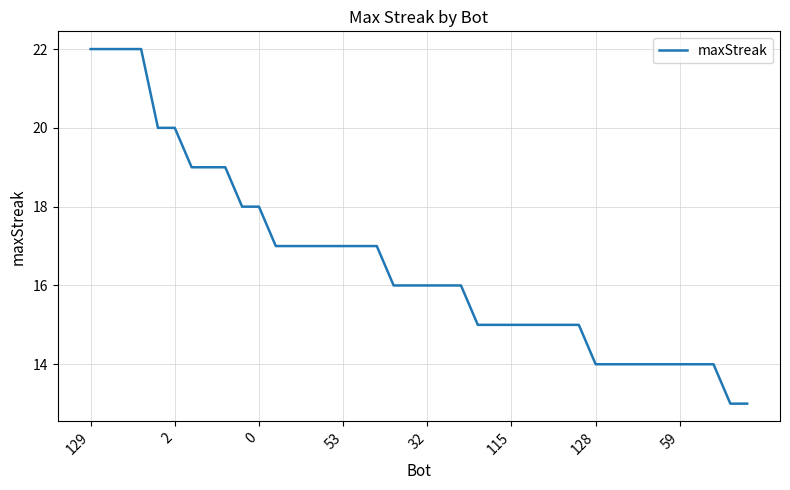

Does the chart have visible grid lines?

Yes